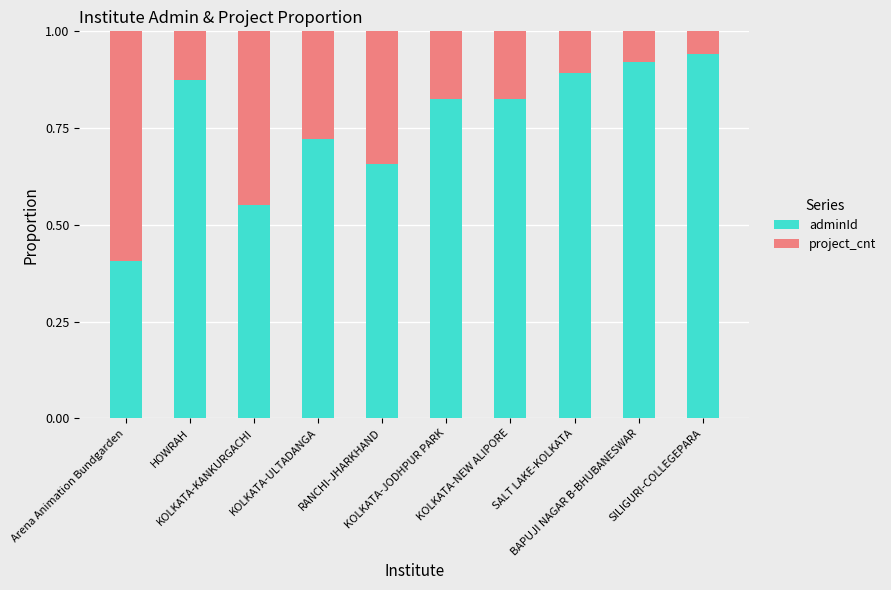

How many data points does each series have?

10